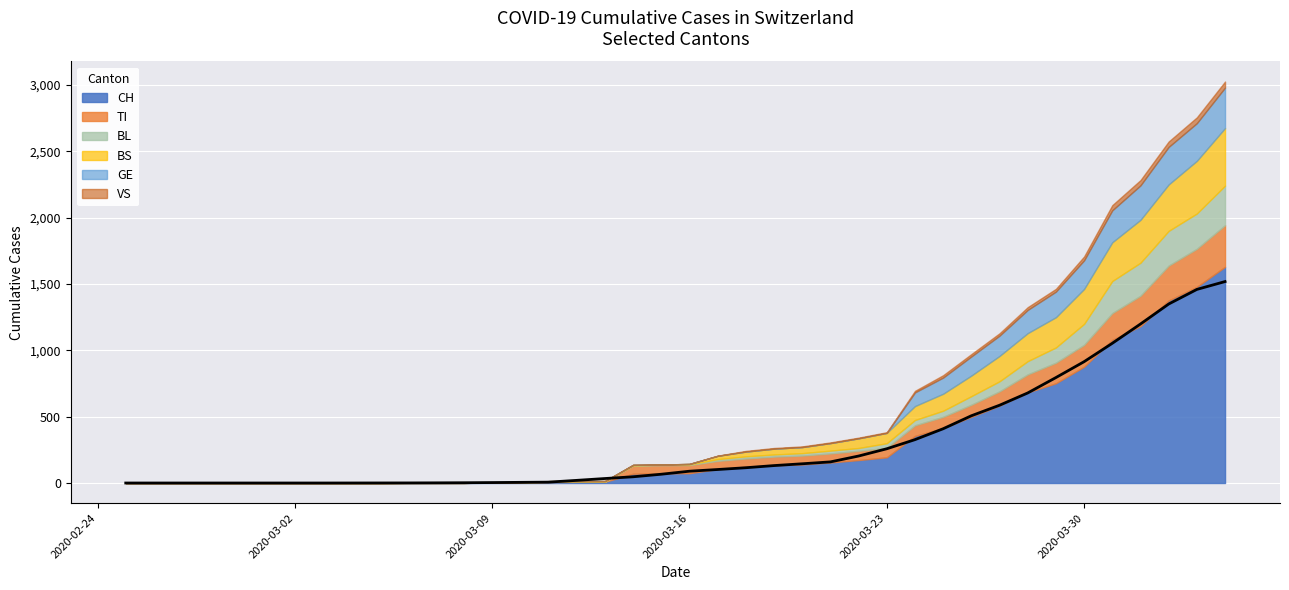

What value does the BS series have at 2020-03-25, to the nearest 50?

150